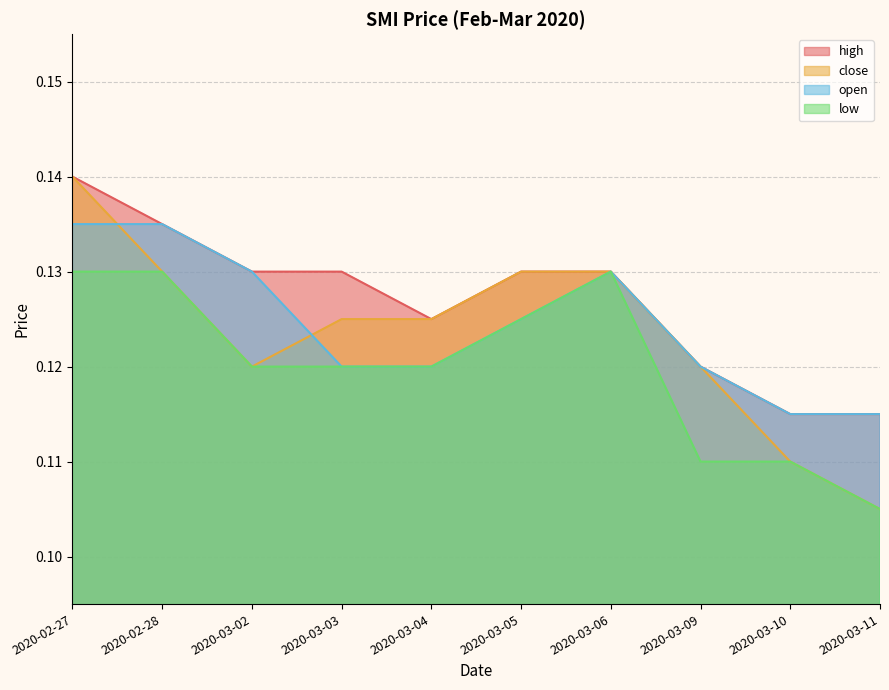

How many distinct data groups are displayed?

4